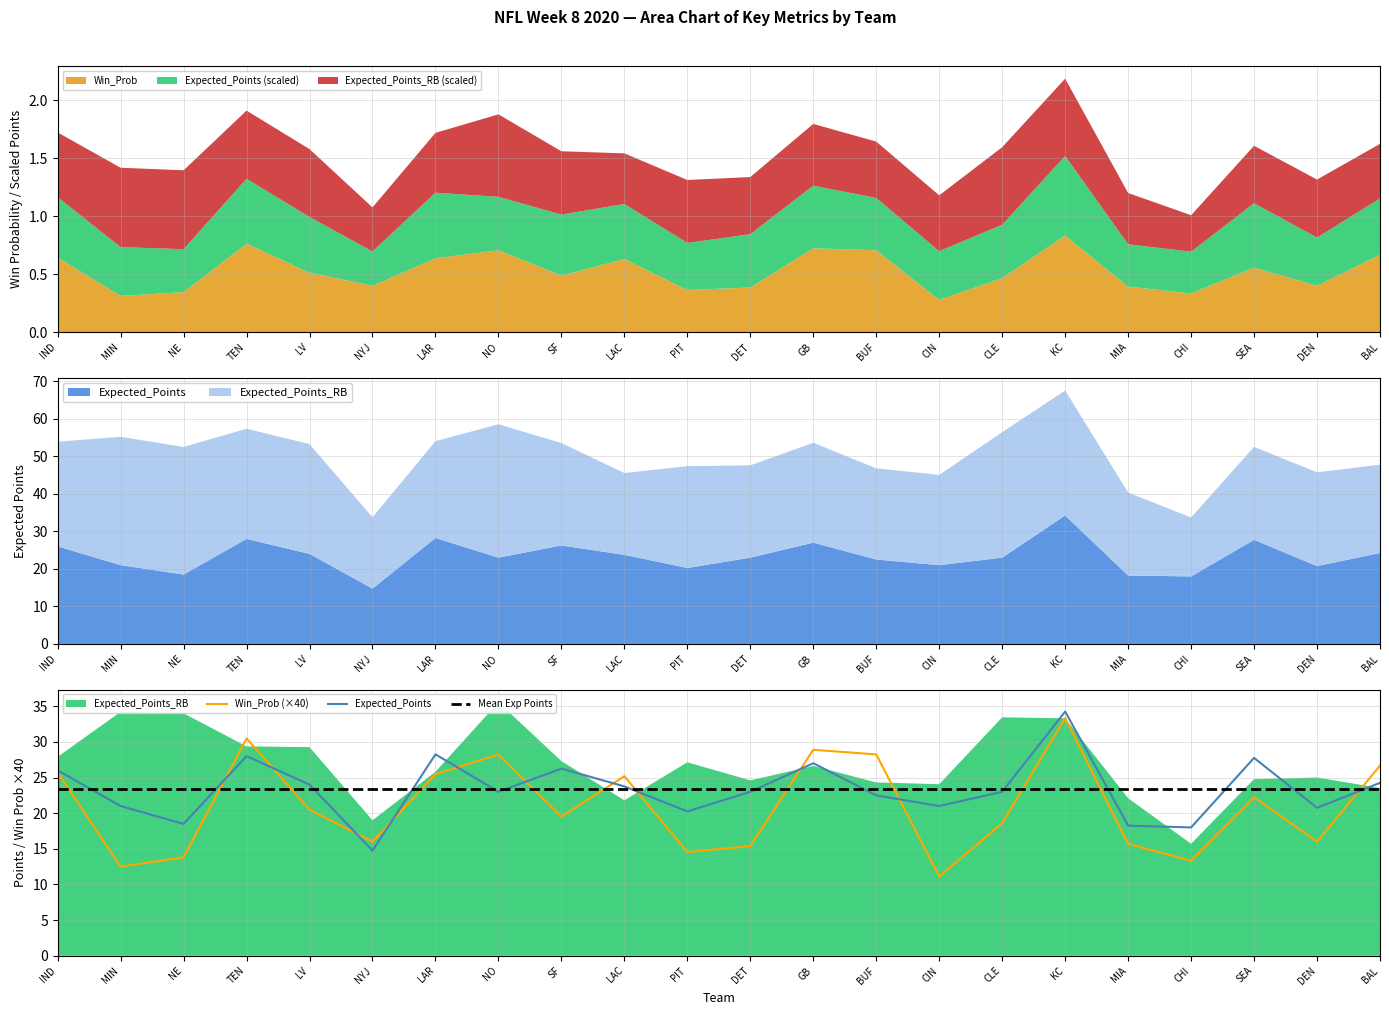

True or false: Expected_Points and Win_Prob cross at least once.

True